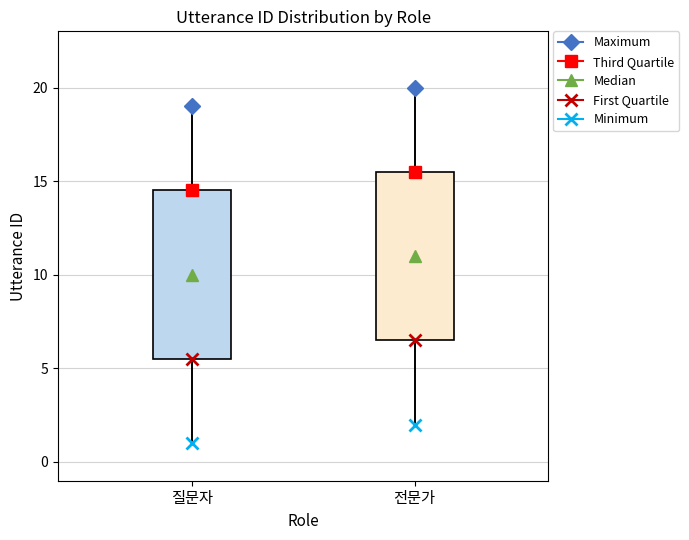

Which box has the highest median line?

전문가